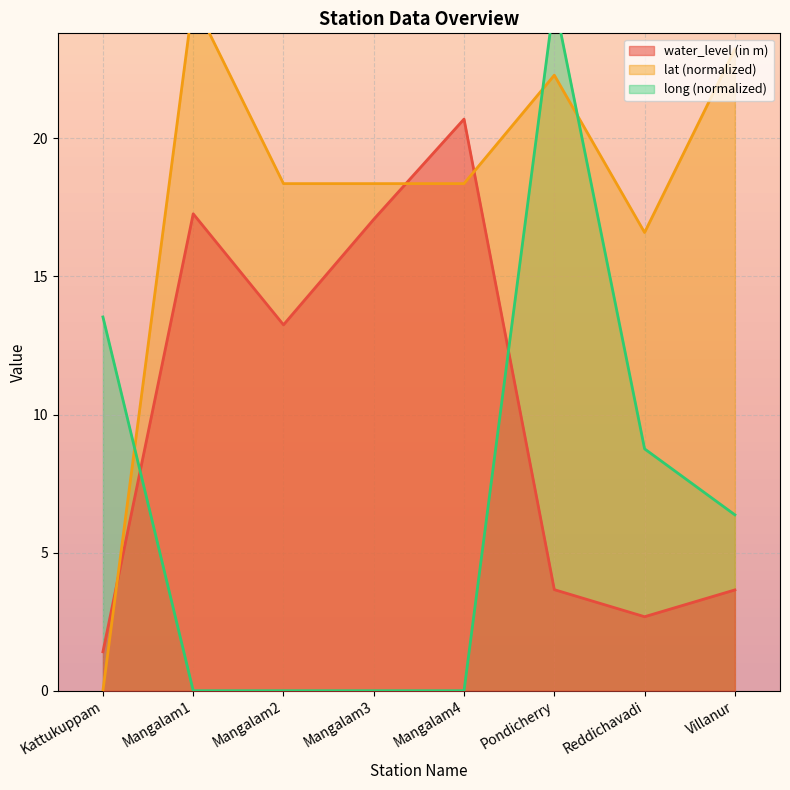

True or false: long and lat intersect in this chart.

True